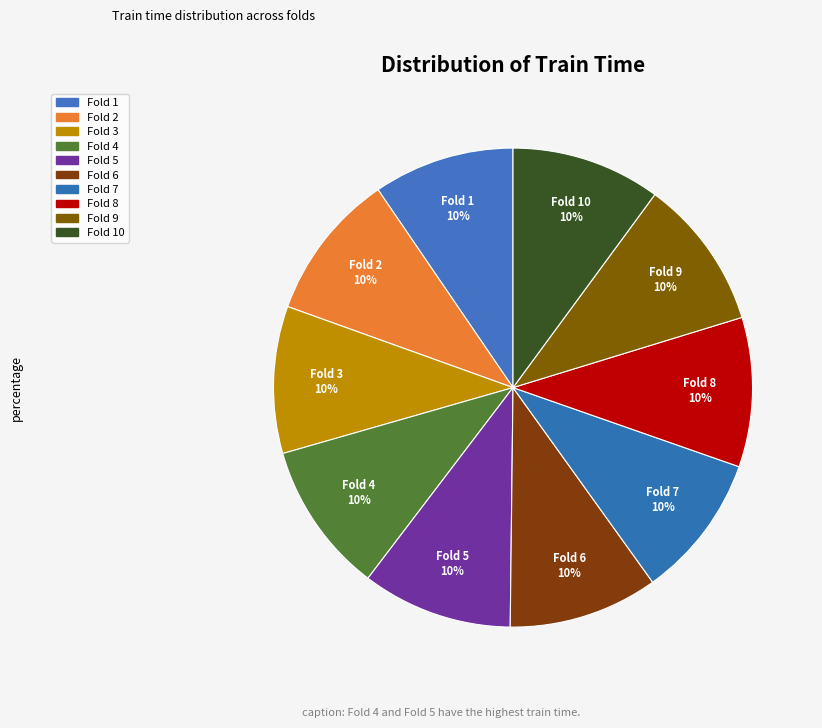

Count the number of slices in the pie.

10